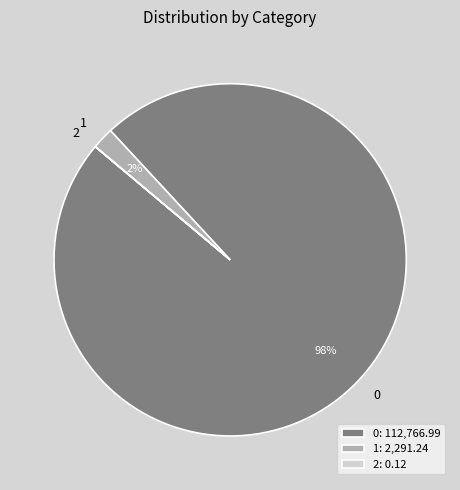

The 1 slice represents 11% of the pie. True or false?

False